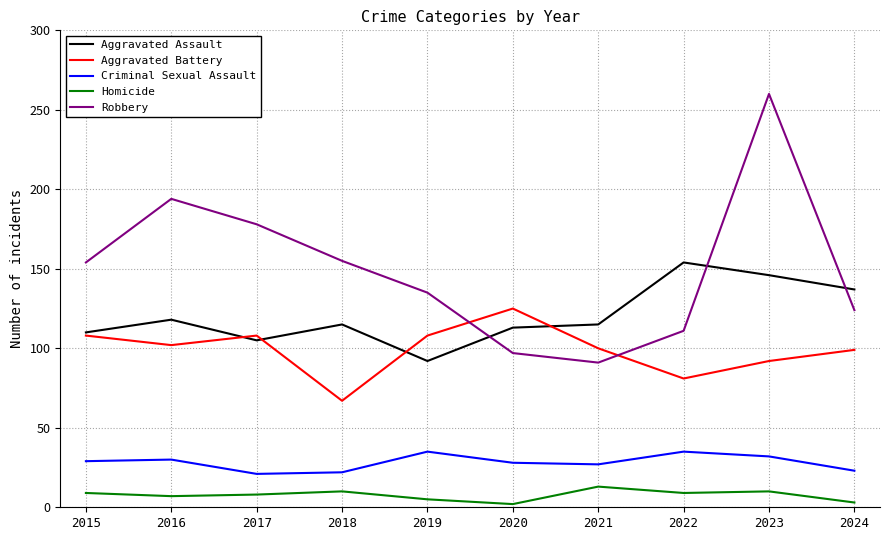

Between 2017 and 2024, which series saw the biggest shift?

Robbery